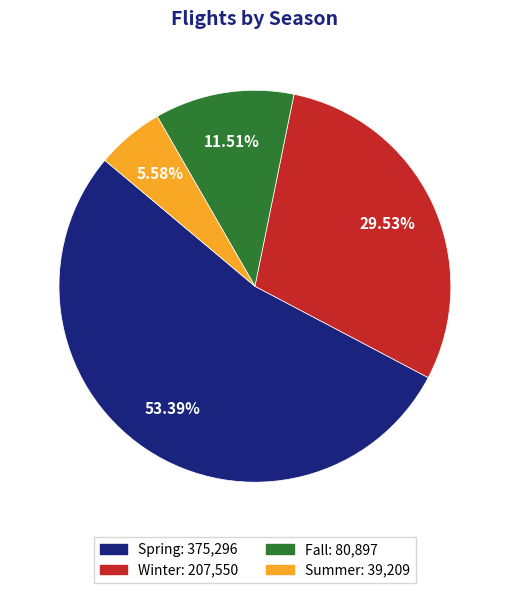

To the nearest percent, what portion does Fall represent?

12%